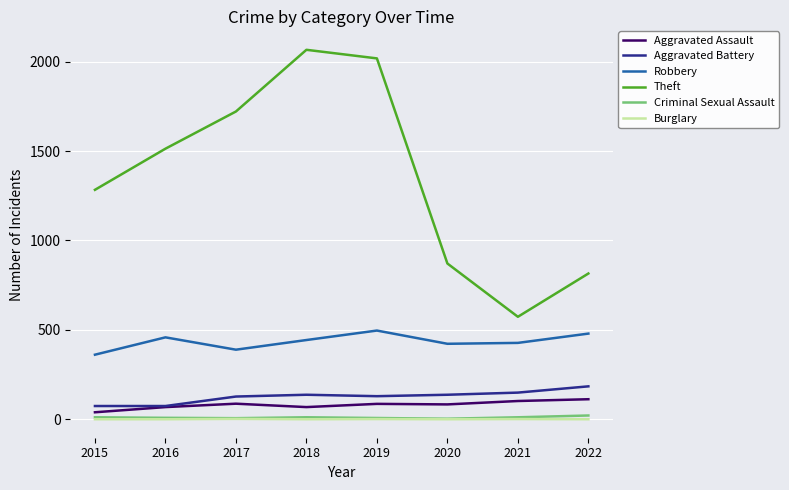

What is the difference between the Burglary values at 2019 and 2015?

1